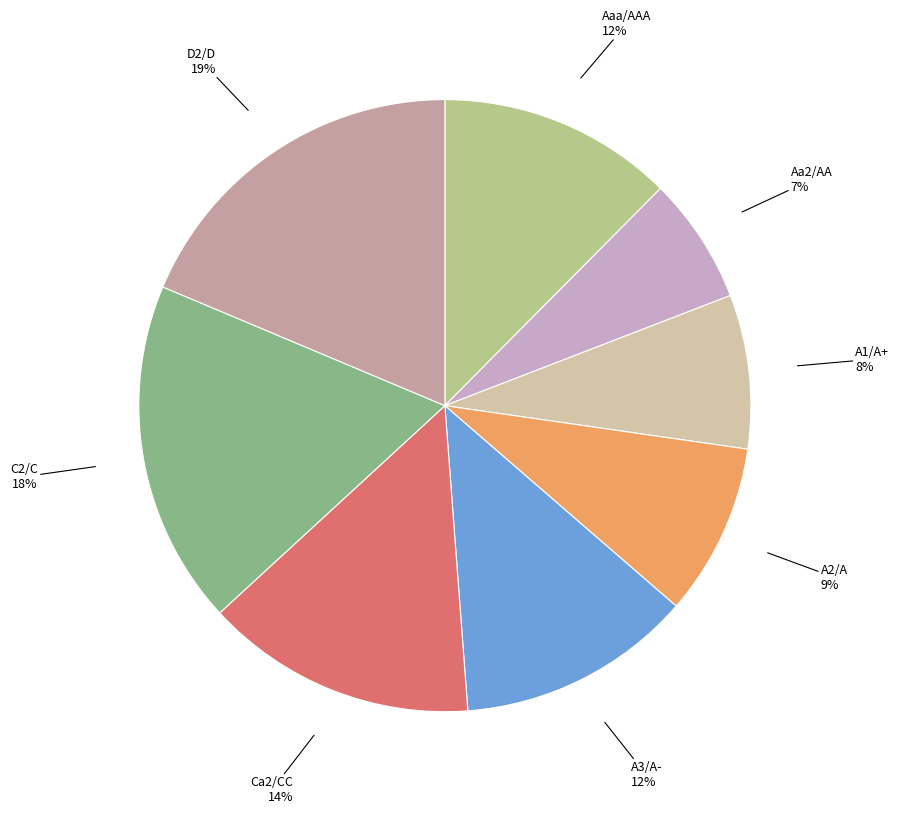

Between D2/D and Ca2/CC, which is larger?

D2/D